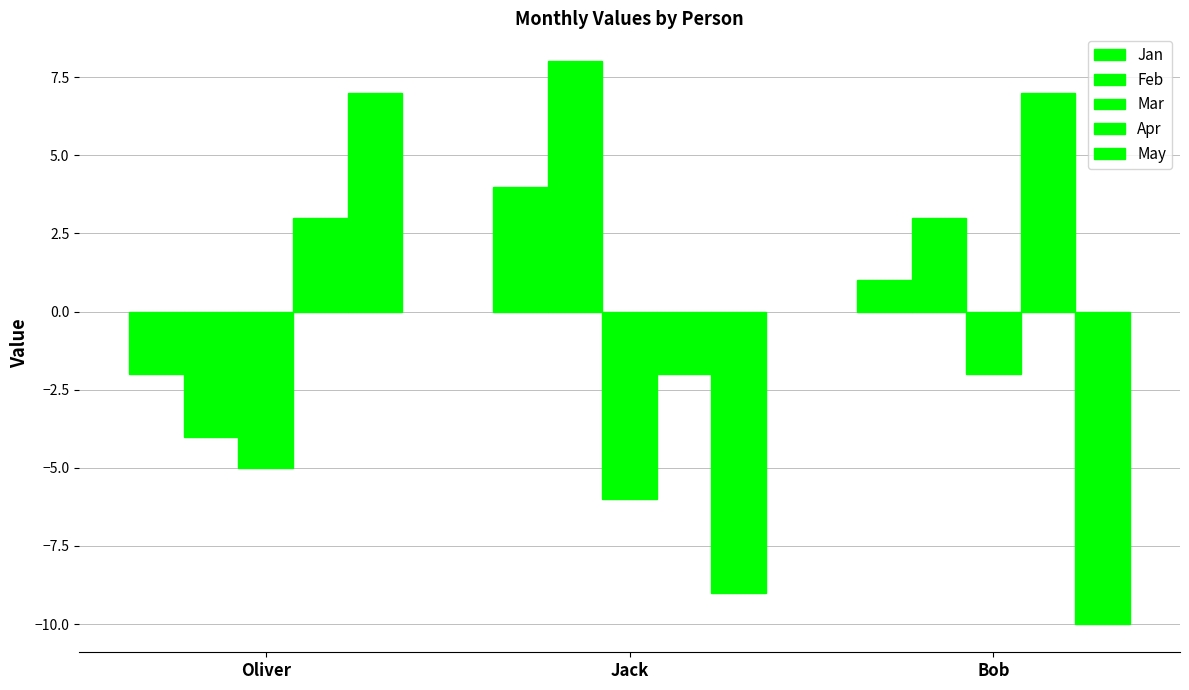

What is the label of the 3rd bar from the right?

Oliver